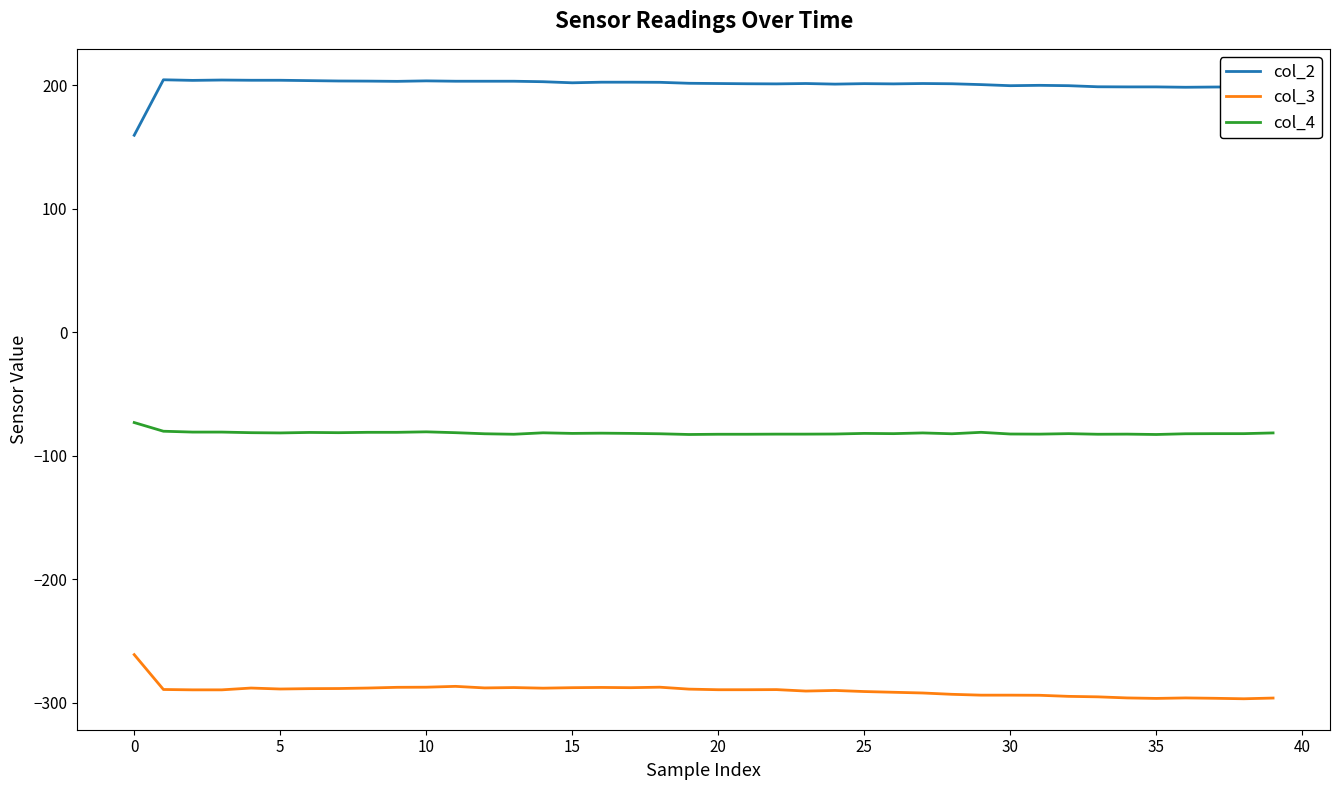

Rank the series by their average value, from highest to lowest.

col_2, col_4, col_3